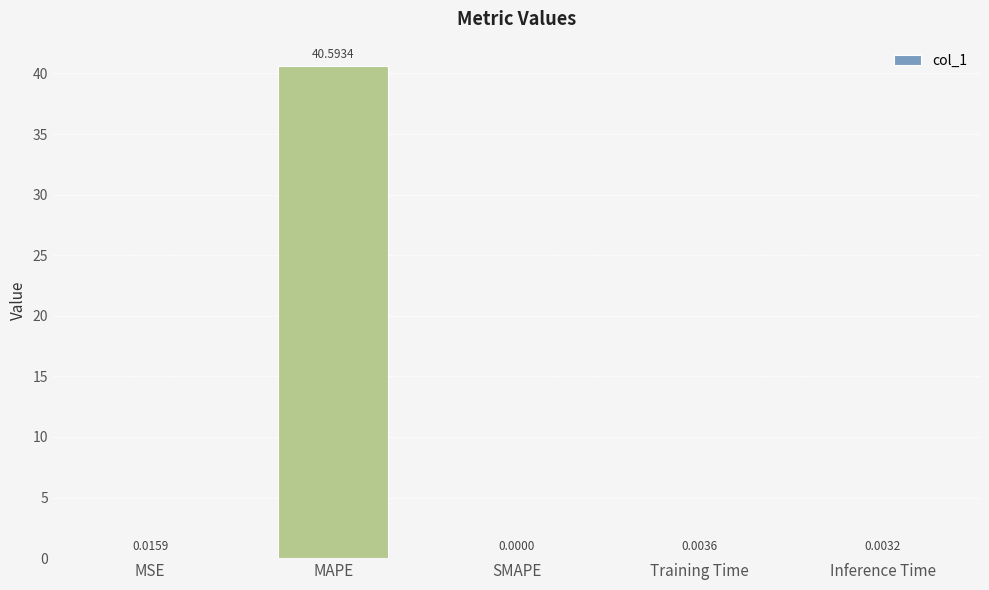

Where is the data nearest to the value 20?

MSE